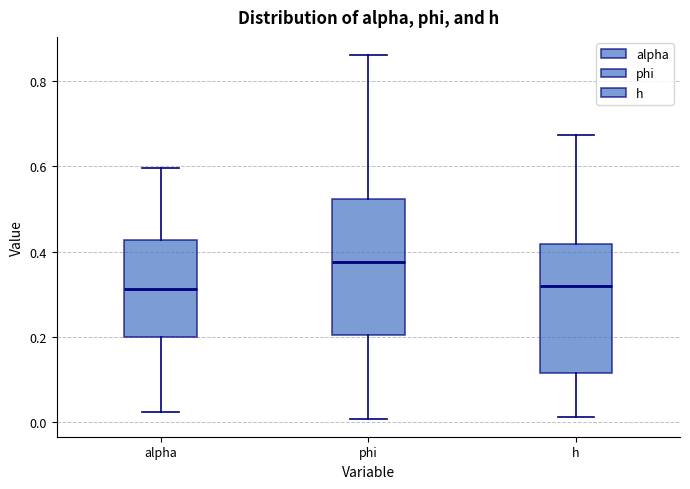

Where is the upper edge of the box for h on the y-axis? The values are not printed on the chart, so give them approximately, as read against the axis.

0.42